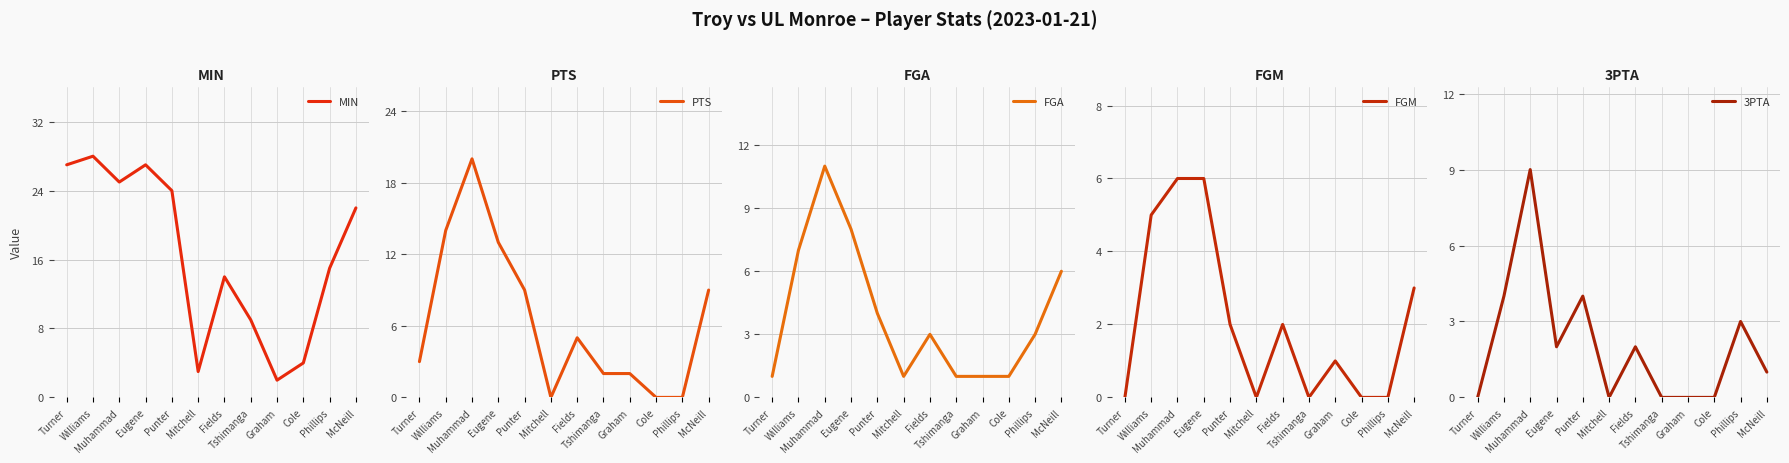

Where is the first local minimum for 3PTA?

Eugene